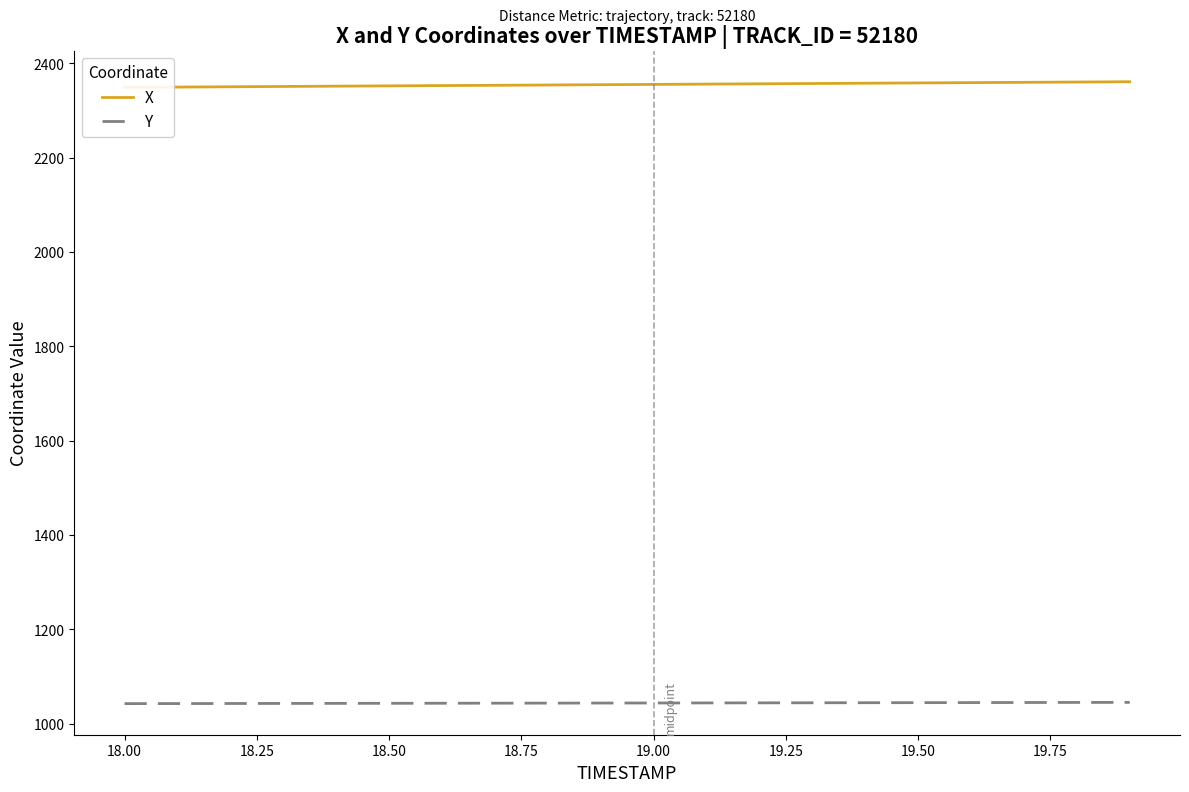

True or false: X has more than 2 points higher than both neighbors.

False